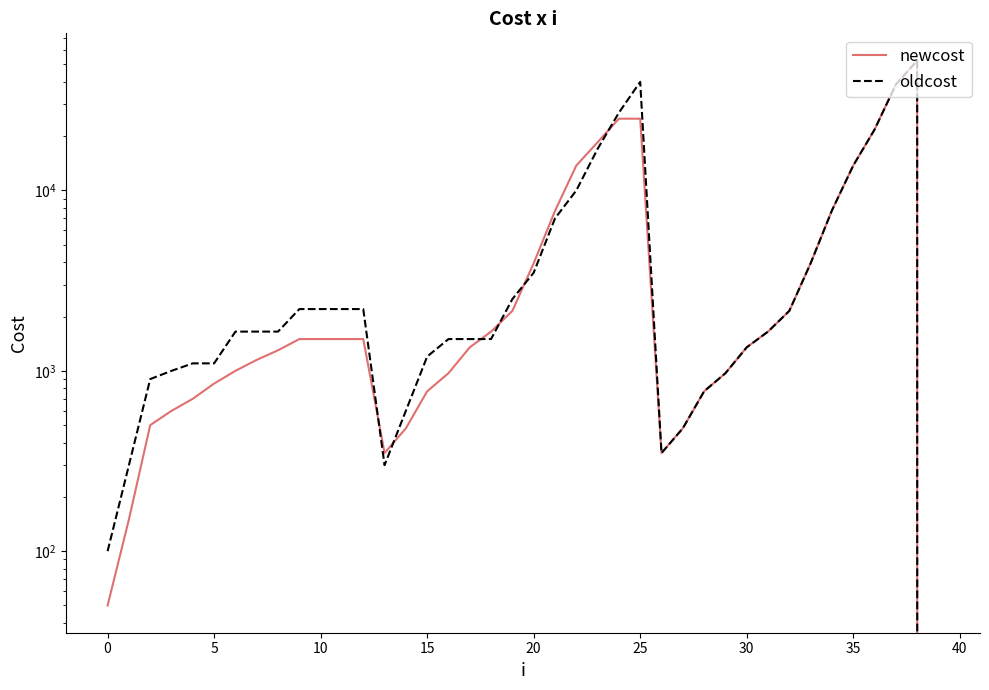

Which series has the largest total across all categories?

oldcost